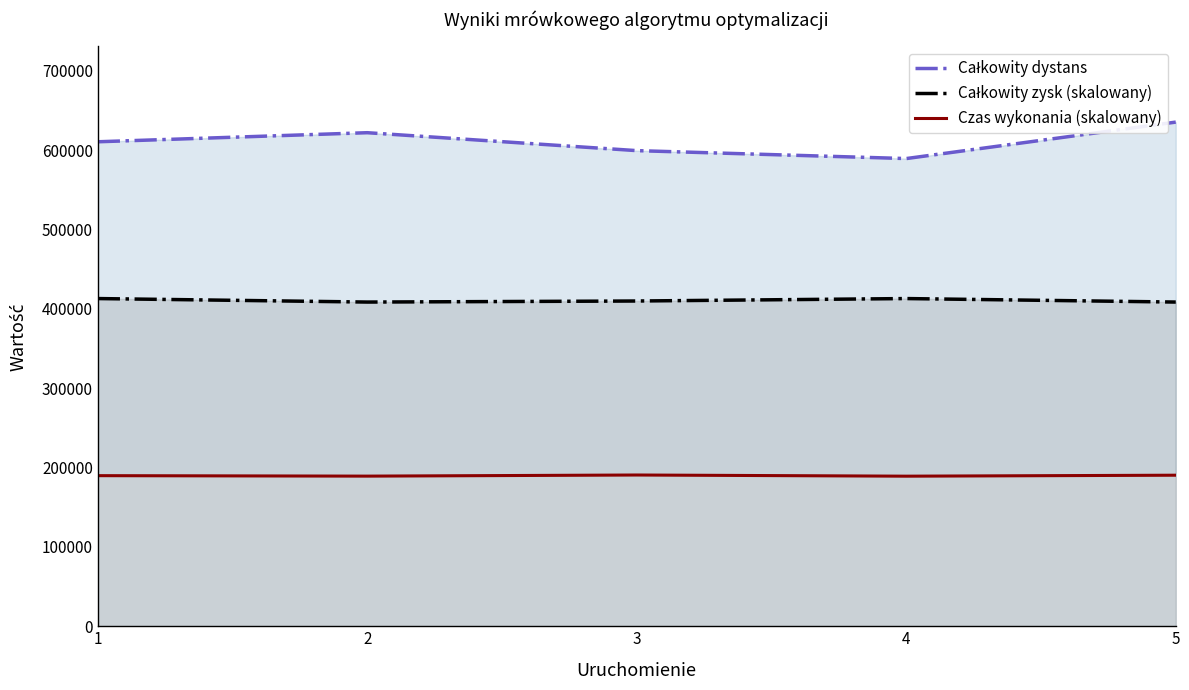

What is the total value across all series at 5?

1234672.3